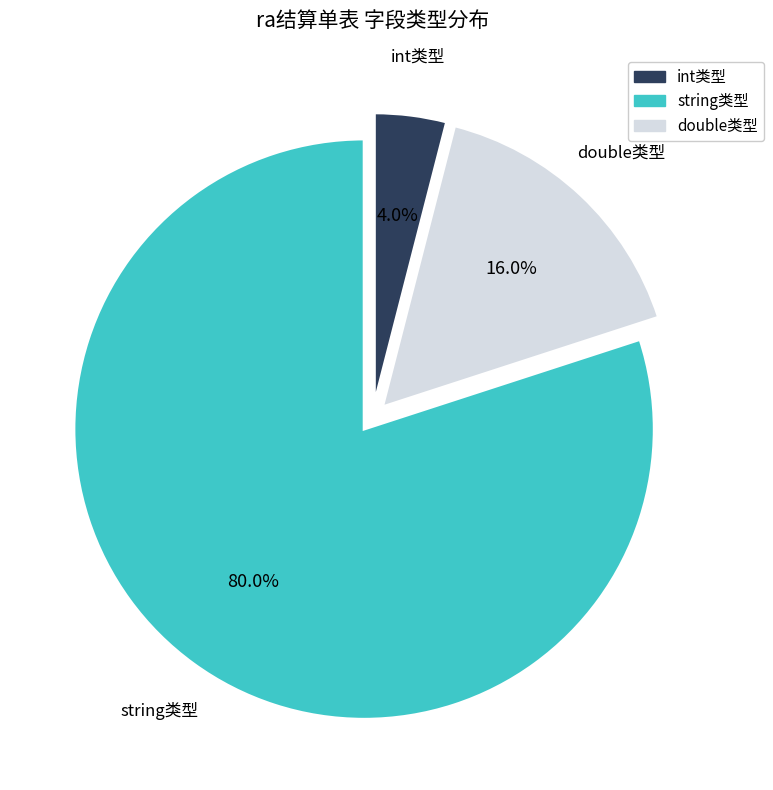

To the nearest percent, what is the difference between the largest and smallest slice percentages?

76%